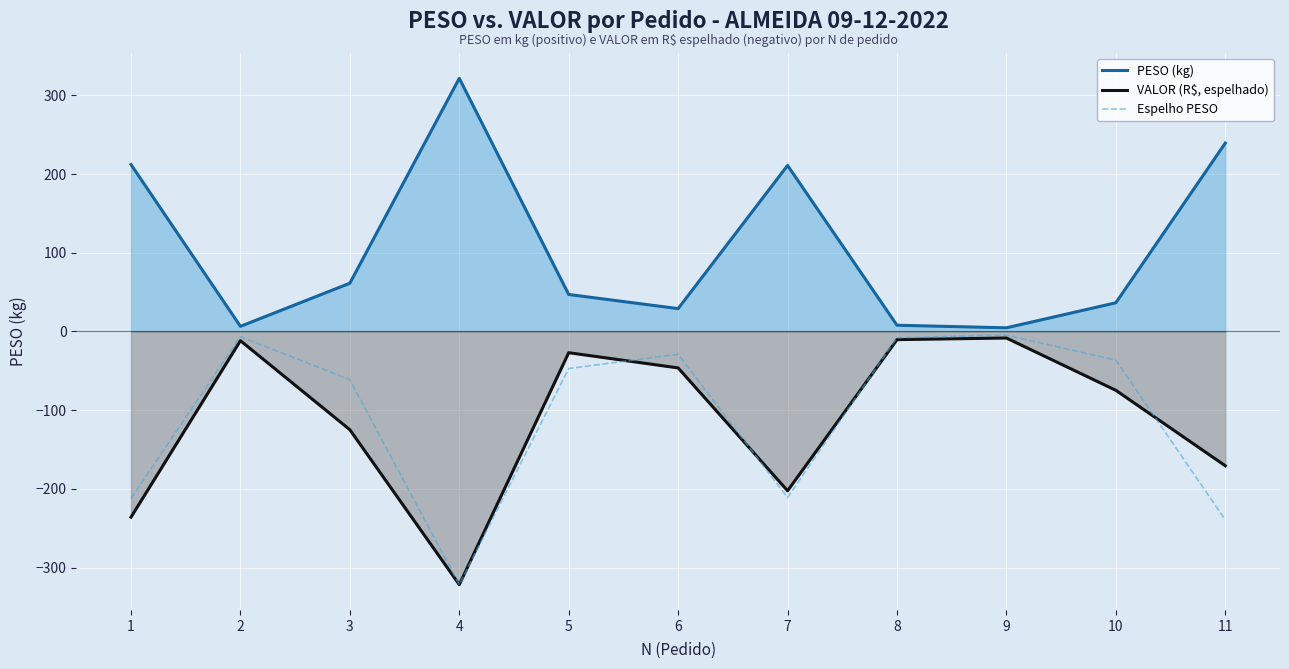

Reading left to right, what are all the values shown in this chart?

PESO (kg): 1=212.2	2=6.5	3=61.3	4=321.8	5=47.0	6=29.0	7=211.0	8=7.9	9=4.7	10=36.5	11=239.5
VALOR (R$, espelhado): 1=-236.0	2=-11.7	3=-124.9	4=-321.8	5=-27.0	6=-46.3	7=-202.5	8=-10.3	9=-8.3	10=-74.8	11=-170.7
Espelho PESO: 1=-212.2	2=-6.5	3=-61.3	4=-321.8	5=-47.0	6=-29.0	7=-211.0	8=-7.9	9=-4.7	10=-36.5	11=-239.5